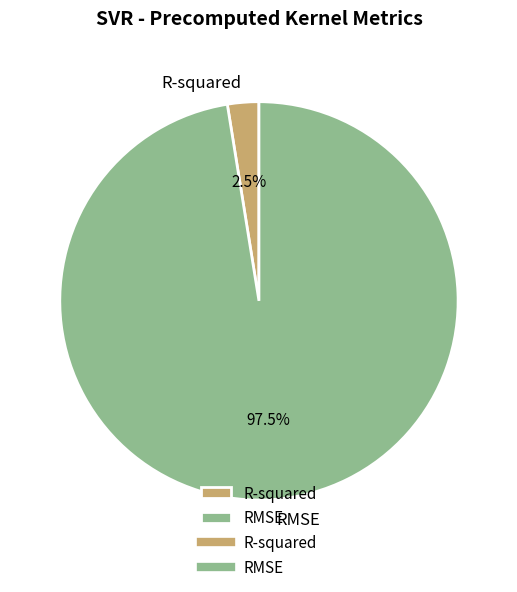

What is the smallest slice in the pie chart?

R-squared